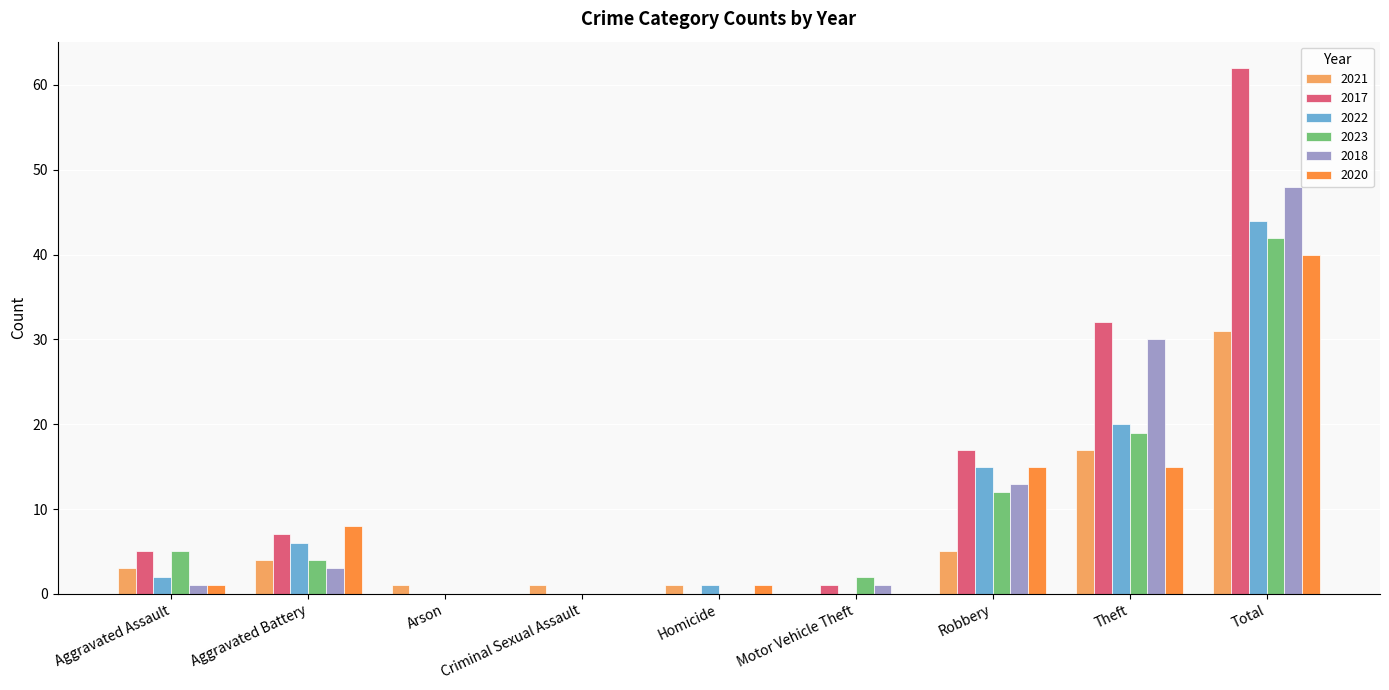

What is the maximum value for 2017?

62